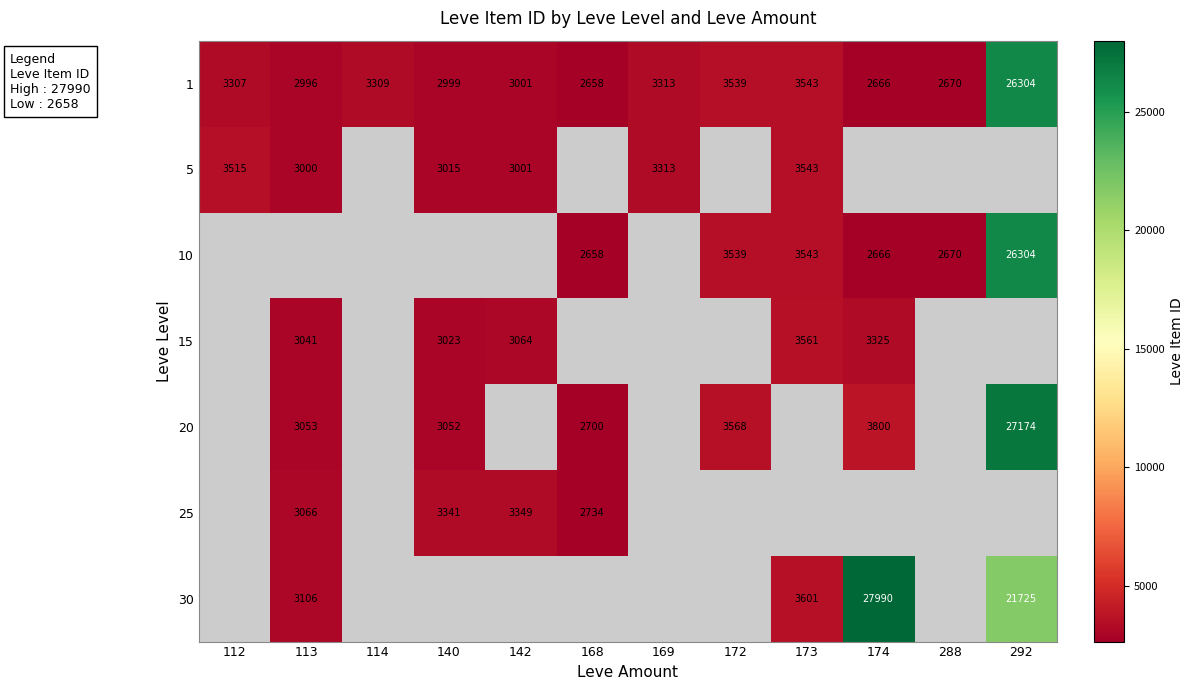

Between 140 and 168, which is larger?

140